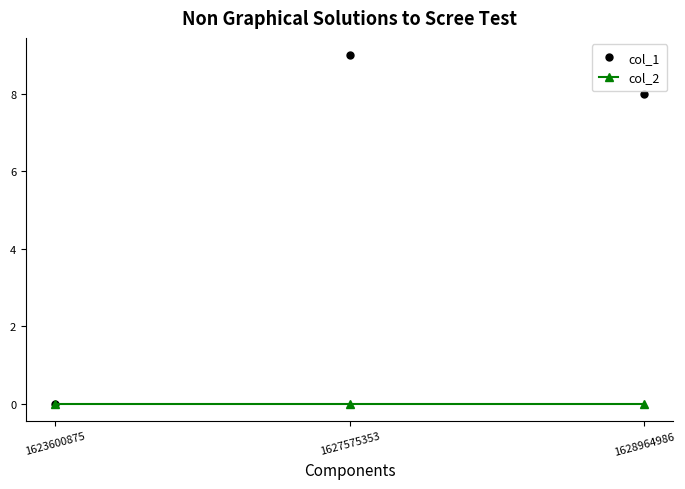

What are all the series names shown in the legend?

col_1, col_2